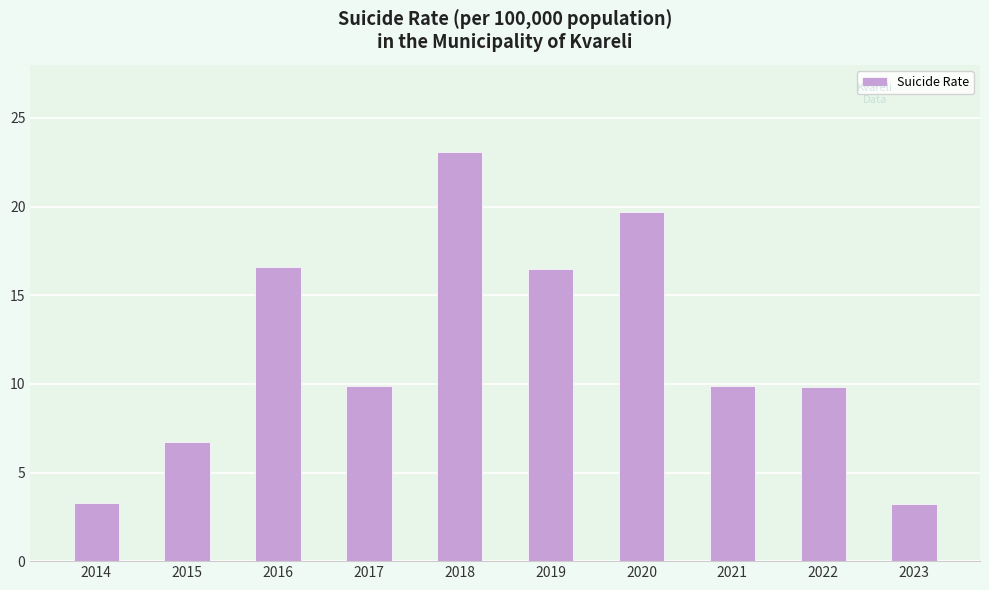

What is the difference between the values at 2022 and 2018?

13.3